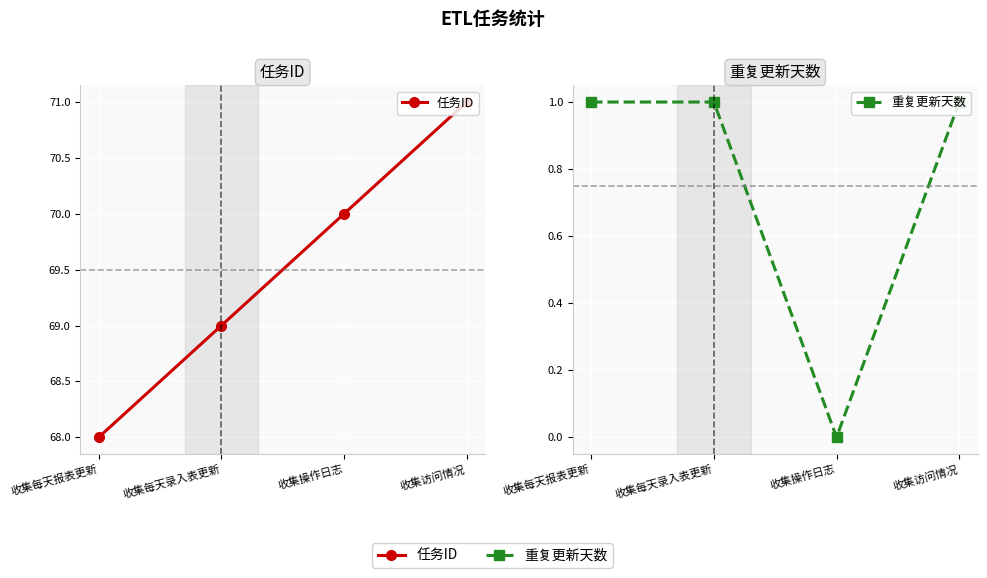

Rank the series by their maximum value, from lowest to highest.

重复更新天数, 任务ID